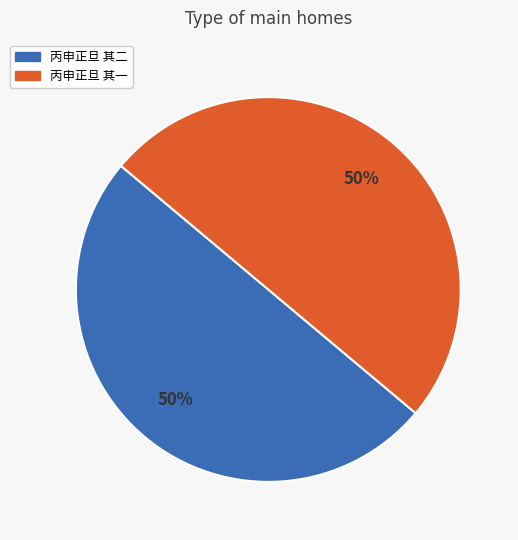

To the nearest percent, what percentage of the pie is 丙申正旦 其一?

50%